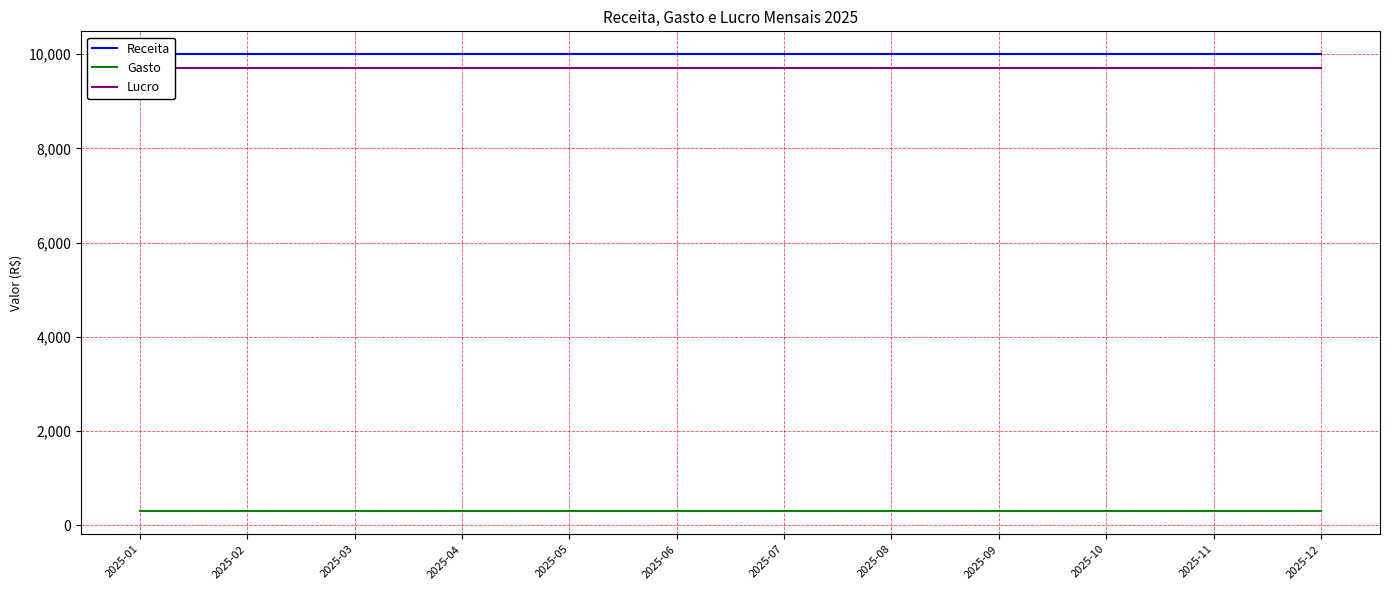

True or false: Lucro has more than 0 points higher than both neighbors.

False